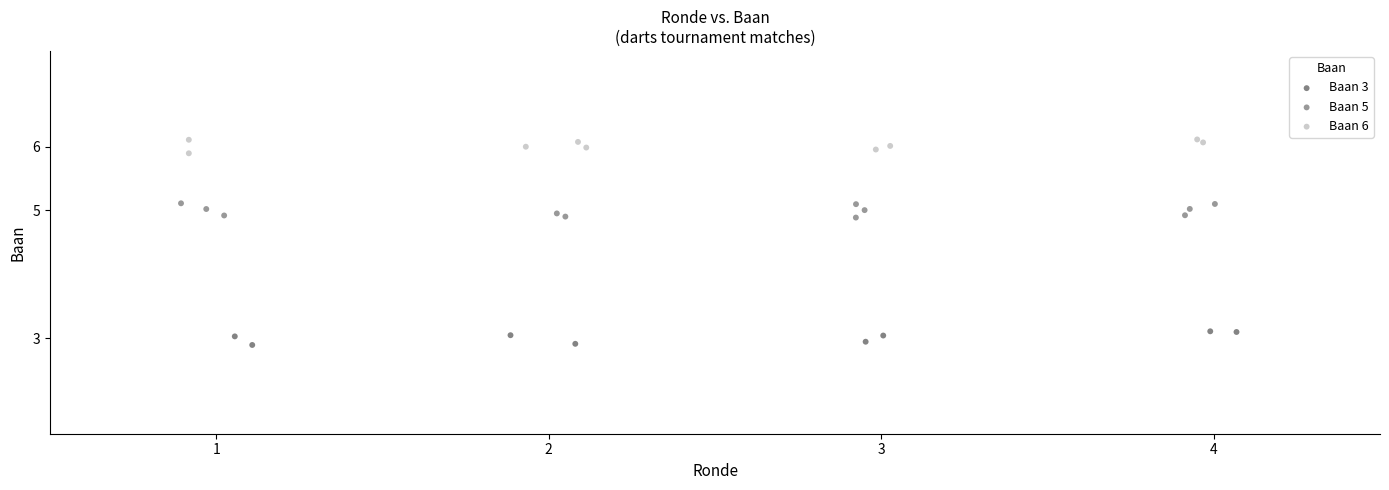

Which series contains the lowest Y value?

Baan 3